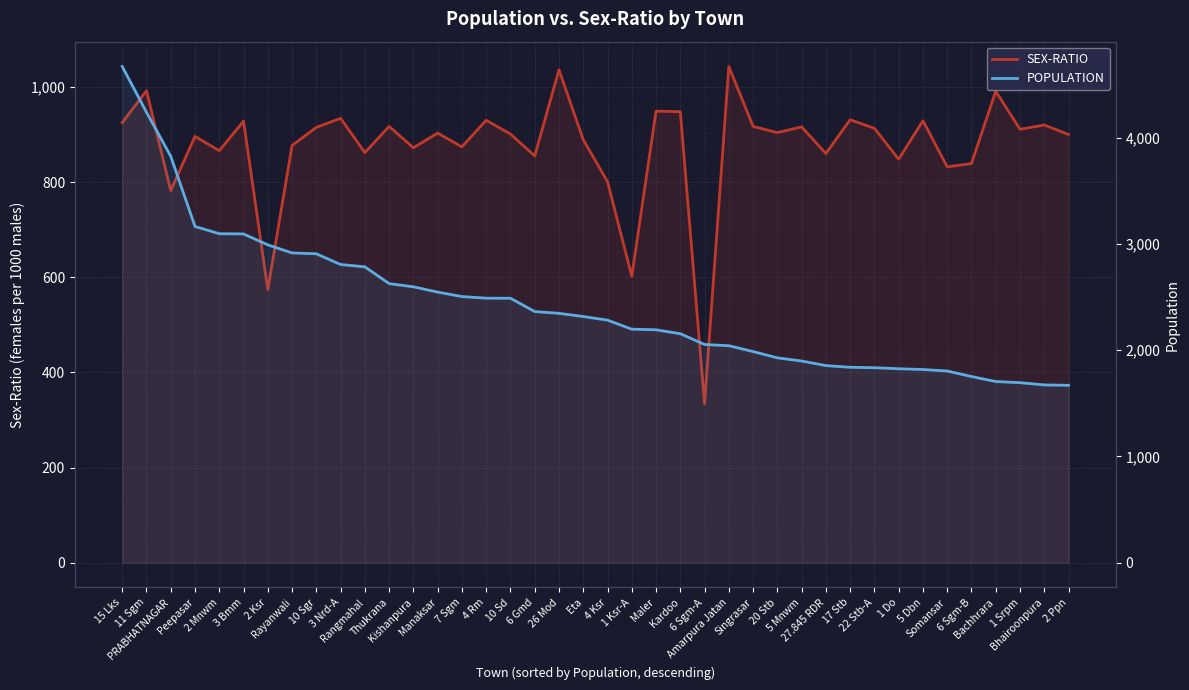

Reading right to left, list all the values displayed in this chart.

SEX-RATIO: 900	920	911	991	839	832	929	848	913	931	860	916	904	917	1043	334	948	949	602	801	889	1036	855	901	930	874	903	872	917	862	934	915	877	574	928	866	896	782	992	925
POPULATION: 1670	1674	1695	1706	1753	1805	1819	1826	1836	1840	1856	1899	1929	1988	2043	2055	2156	2193	2199	2284	2318	2348	2365	2490	2491	2506	2548	2598	2628	2786	2808	2909	2917	2993	3096	3098	3166	3827	4242	4673